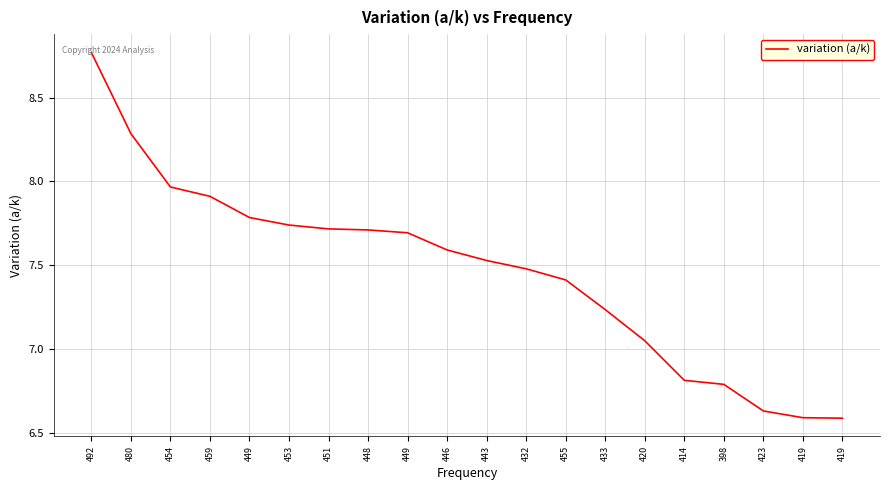

Which category has the lowest value across all series?

419